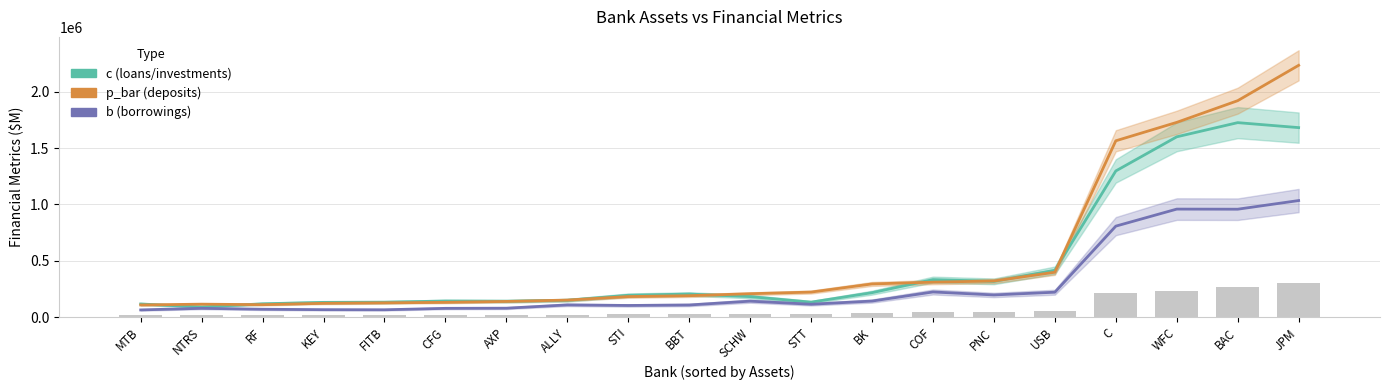

How many series are shown in this chart?

3